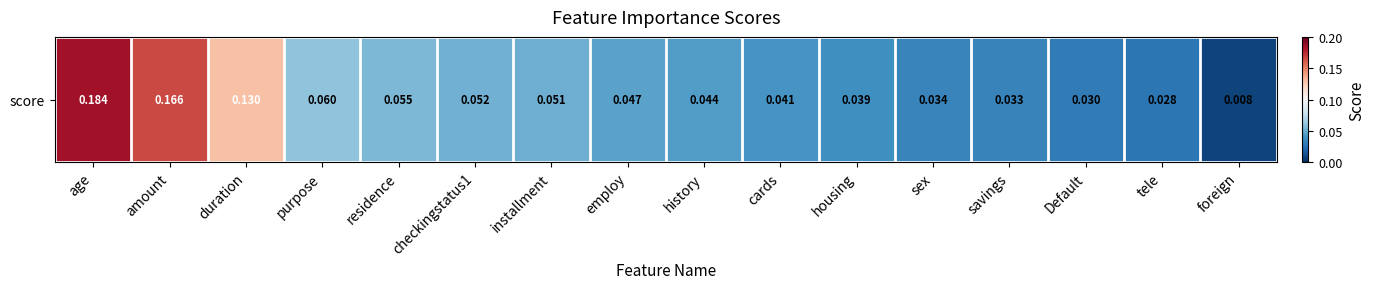

The chart shows a value of 0.0 at sex. True or false?

False